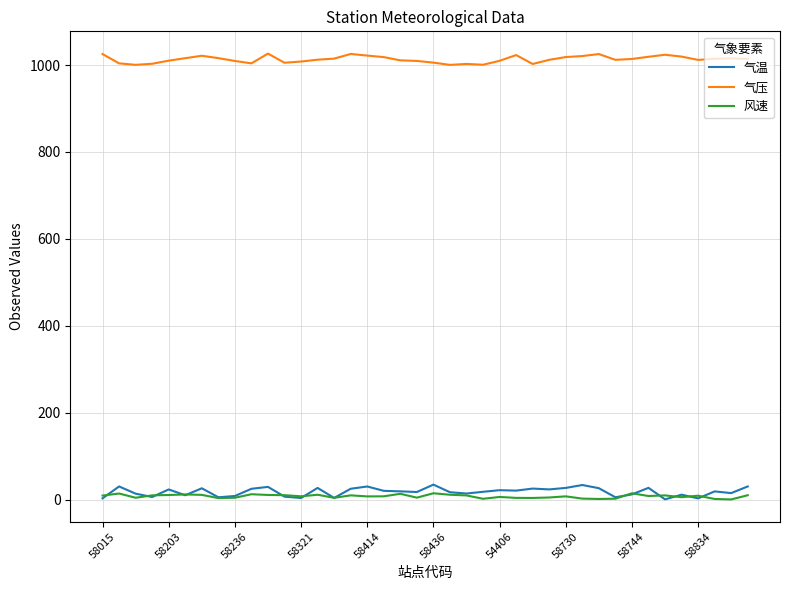

True or false: 气温 and 气压 cross at least once.

False